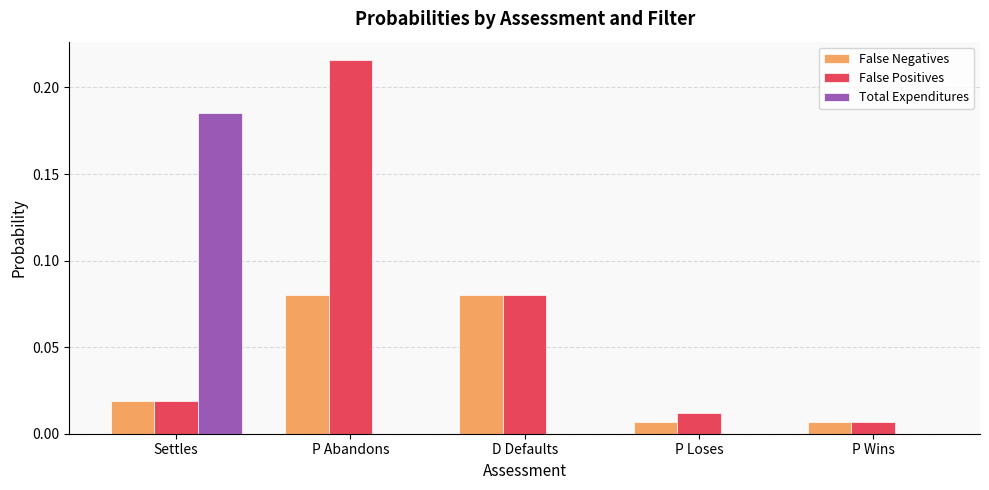

The value of Total Expenditures at P Wins is 0.1. True or false?

False